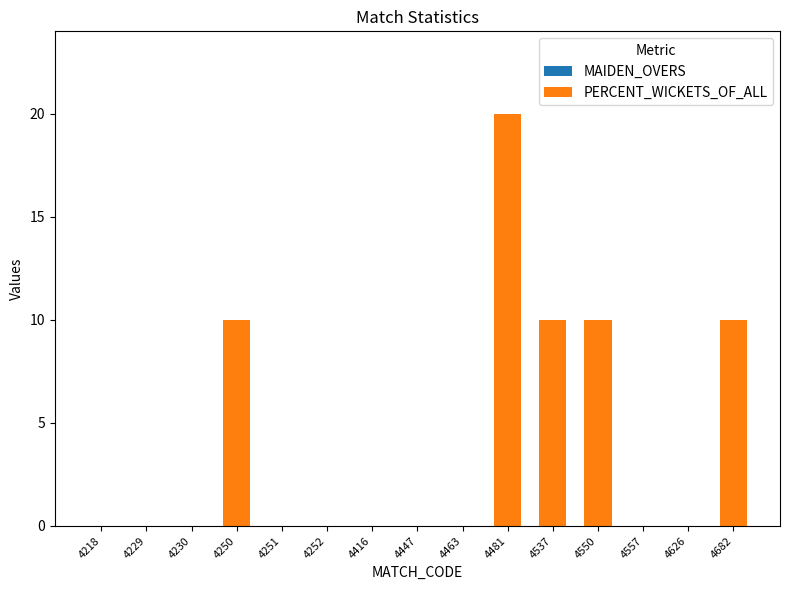

What is the sum of all values?

60